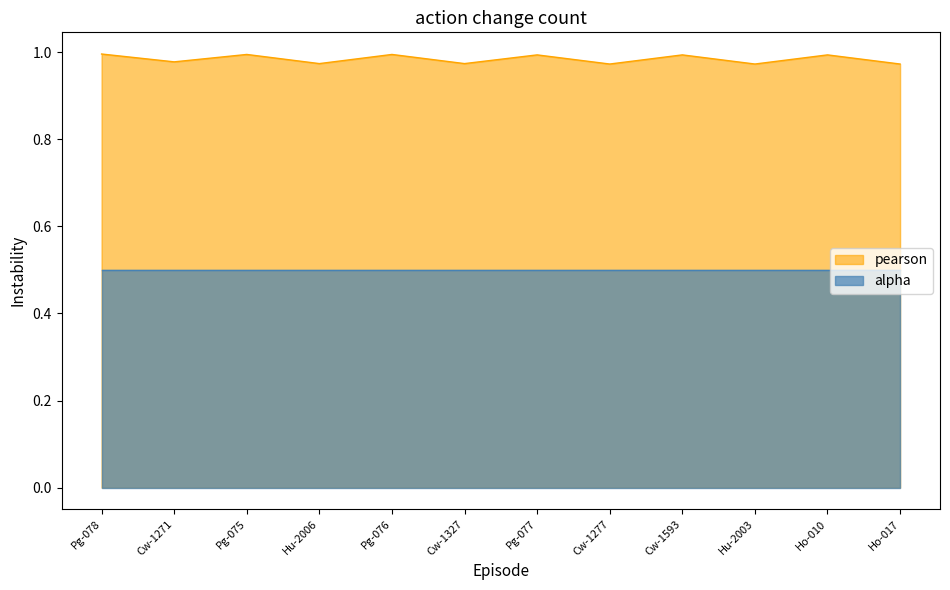

What position from the right is Pg-078?

12